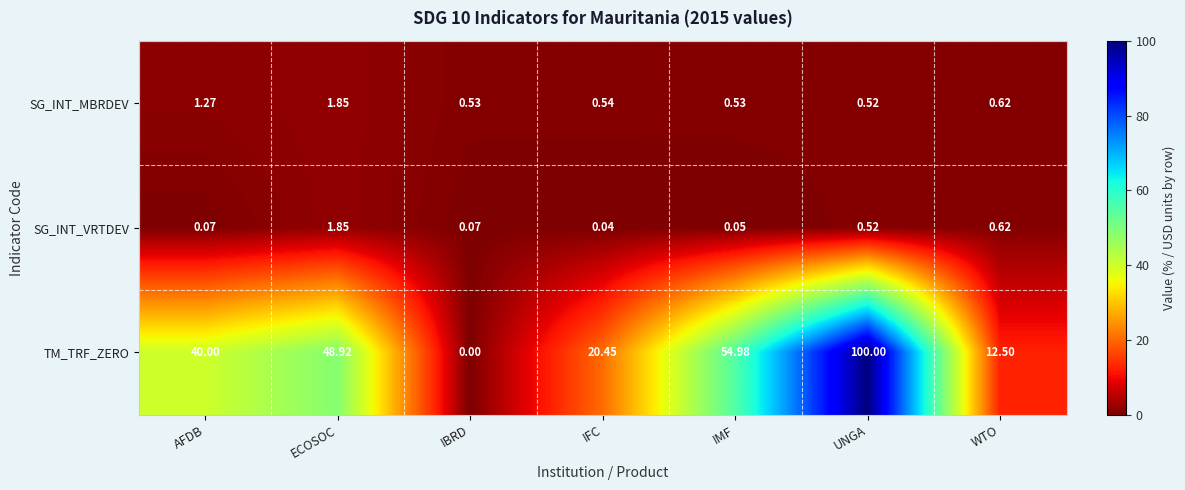

Where is SG_INT_MBRDEV nearest to the value 1?

AFDB